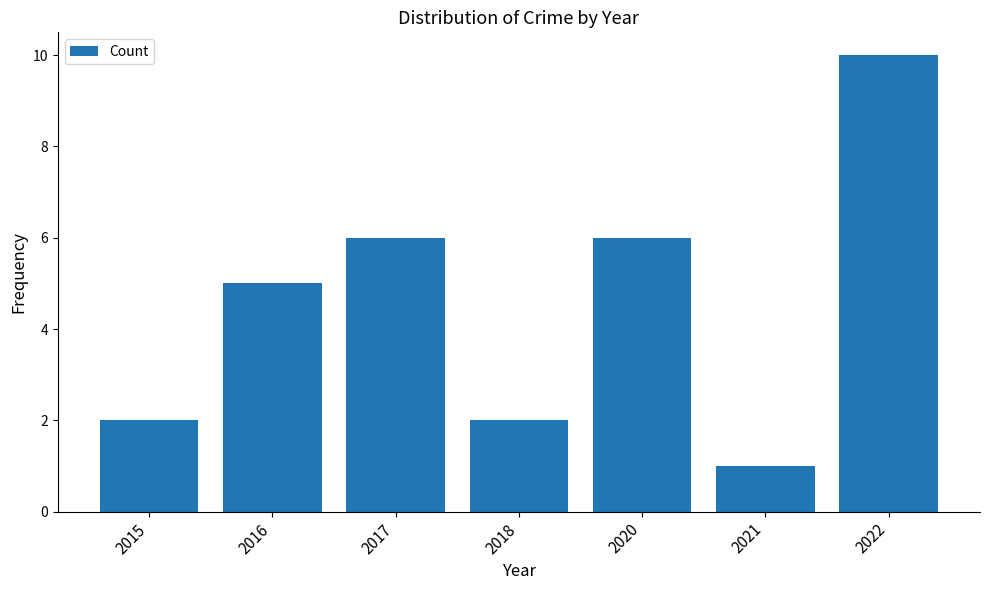

Reading right to left, what are all the values shown in this chart?

10	1	6	2	6	5	2